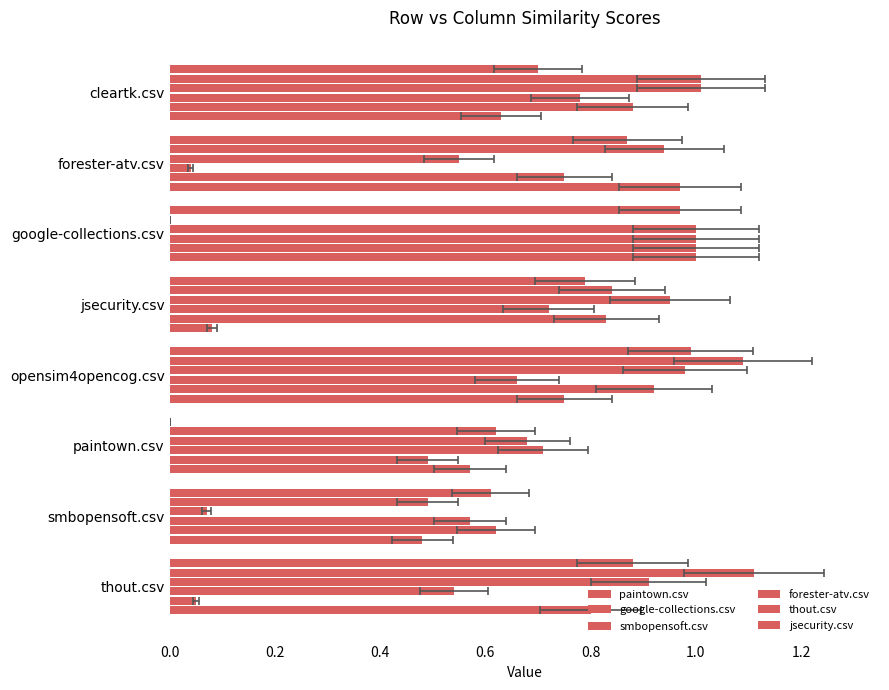

Reading right to left, extract all data points from this chart.

paintown.csv: 0.9	0.6	0.0	1.0	0.8	1.0	0.9	0.7
google-collections.csv: 1.1	0.5	0.6	1.1	0.8	0.0	0.9	1.0
smbopensoft.csv: 0.9	0.1	0.7	1.0	0.9	1.0	0.6	1.0
forester-atv.csv: 0.5	0.6	0.7	0.7	0.7	1.0	0.0	0.8
thout.csv: 0.1	0.6	0.5	0.9	0.8	1.0	0.8	0.9
jsecurity.csv: 0.8	0.5	0.6	0.8	0.1	1.0	1.0	0.6